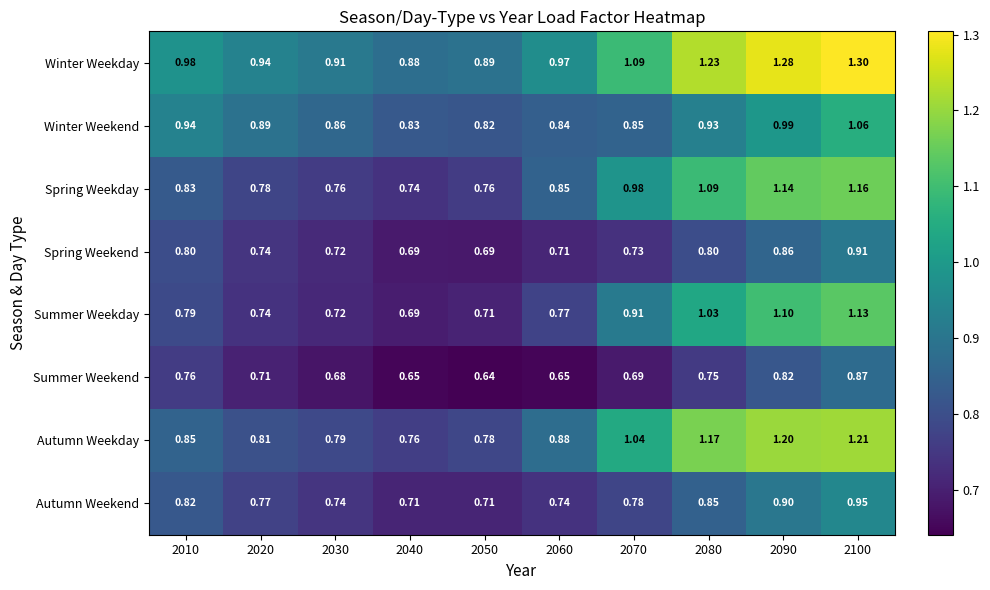

Which series has the largest total across all categories?

Winter Weekday